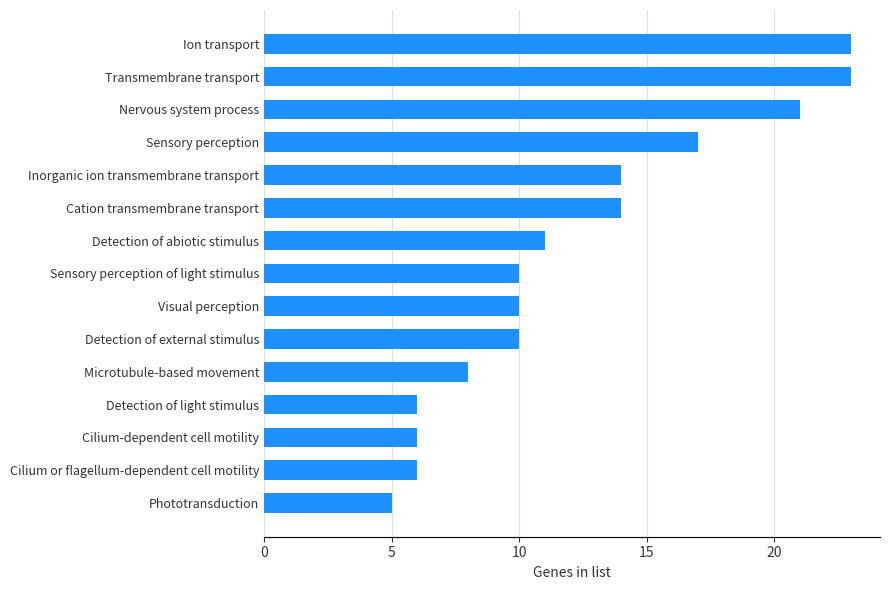

What is the greatest value displayed?

23